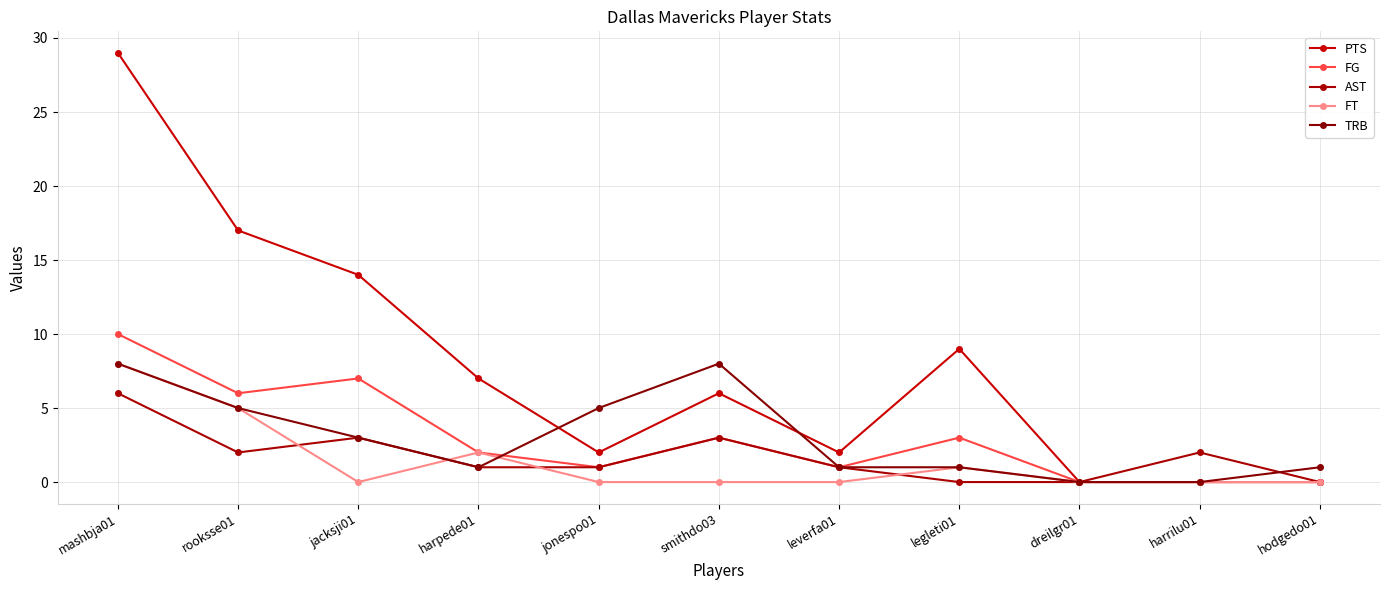

Reading left to right, list all the values displayed in this chart.

PTS: 29	17	14	7	2	6	2	9	0	0	0
FG: 10	6	7	2	1	3	1	3	0	0	0
AST: 6	2	3	1	1	3	1	0	0	2	0
FT: 8	5	0	2	0	0	0	1	0	0	0
TRB: 8	5	3	1	5	8	1	1	0	0	1